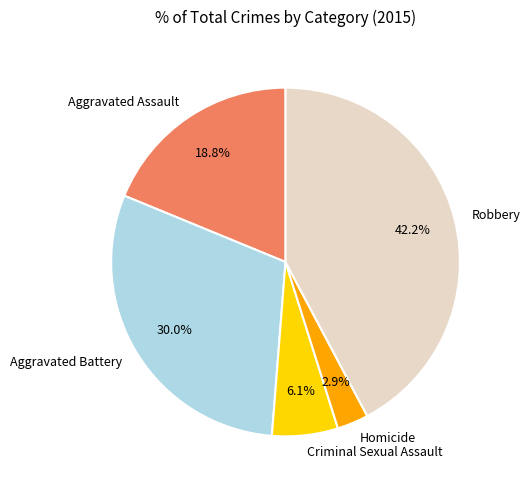

How much of the chart is everything except Homicide?

97.1%